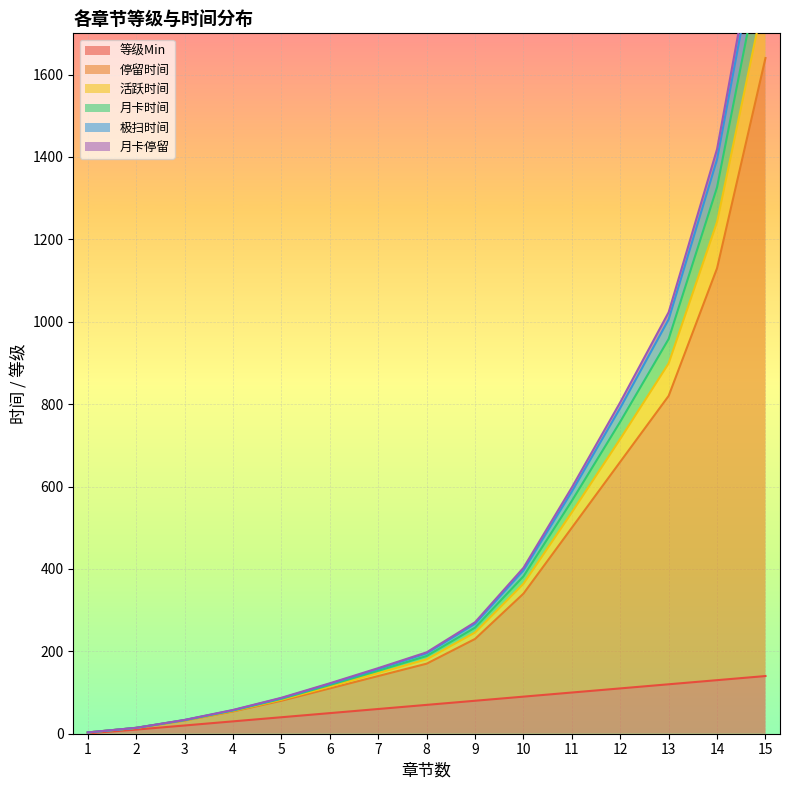

At which category does the chart reach its minimum across all series?

1